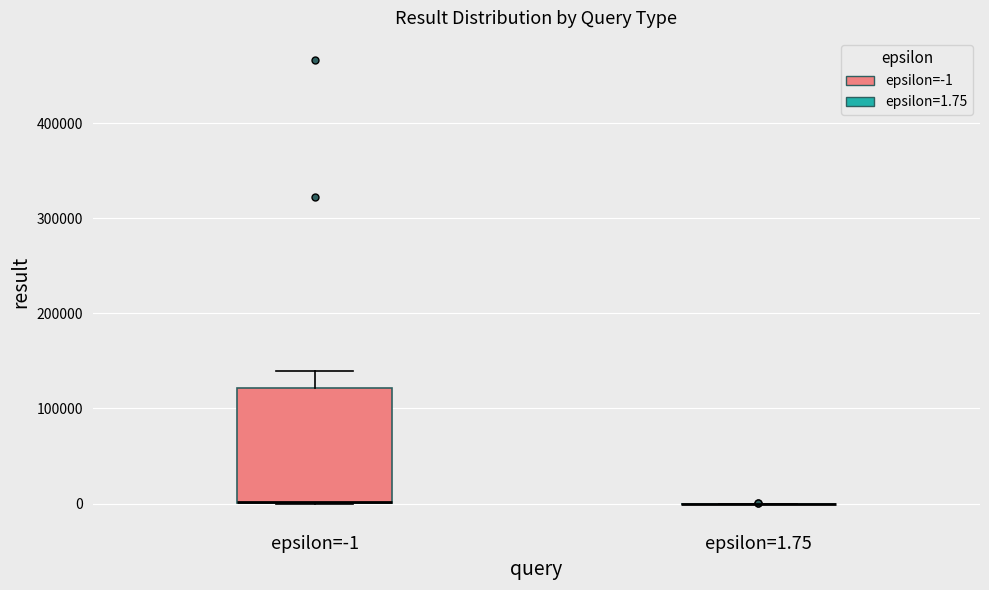

Reading left to right, transcribe this box plot: for each box, give where its median line is, the range the box spans, and where its two whiskers end, as read against the y-axis. The values are not printed on the chart, so give them approximately, as read against the axis.

epsilon=-1: median 0 (drawn on the box's lower edge), box 0 to 120000, whiskers 0 to 140000
epsilon=1.75: box collapsed to a line at 0, whiskers 0 to 0